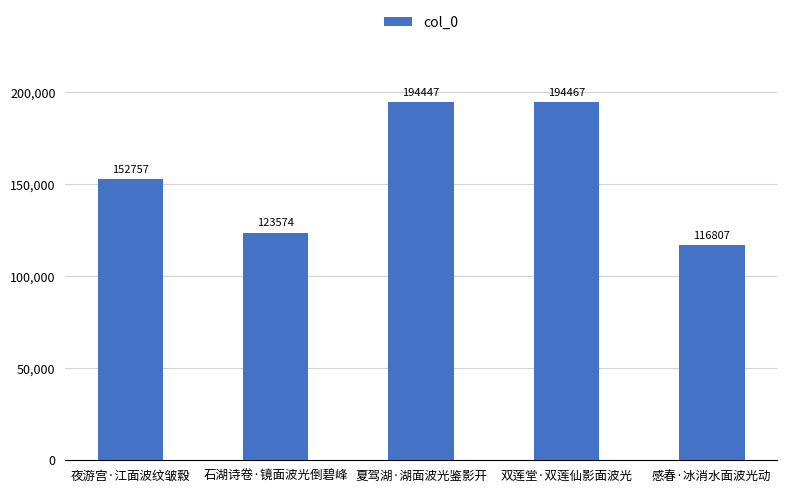

What is the ratio of the value at 夏驾湖·湖面波光鉴影开 to the value at 夜游宫·江面波纹皱縠?

1.3